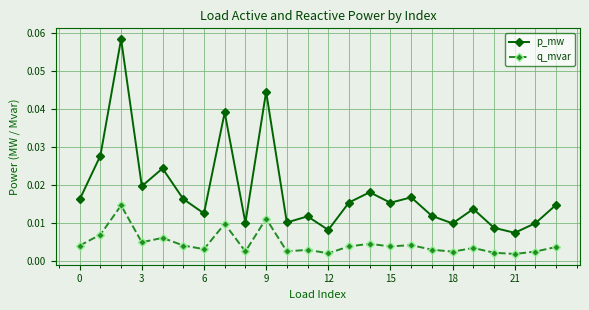

At how many categories does at least one series exceed 0?

24